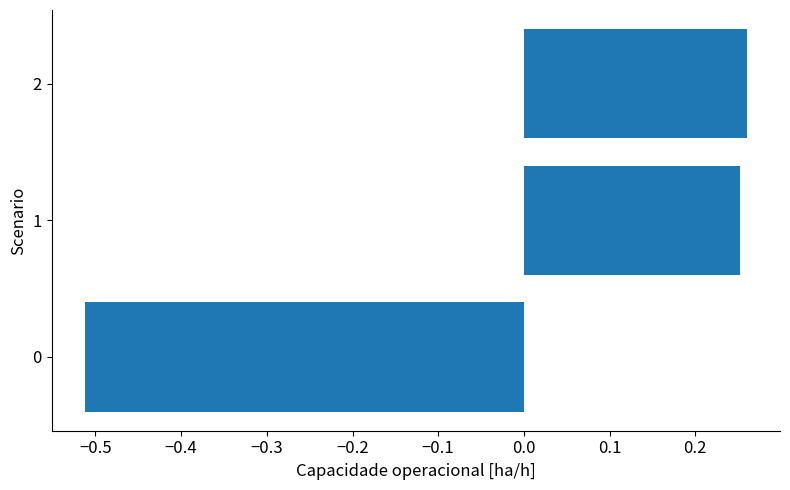

How many values are above zero?

2